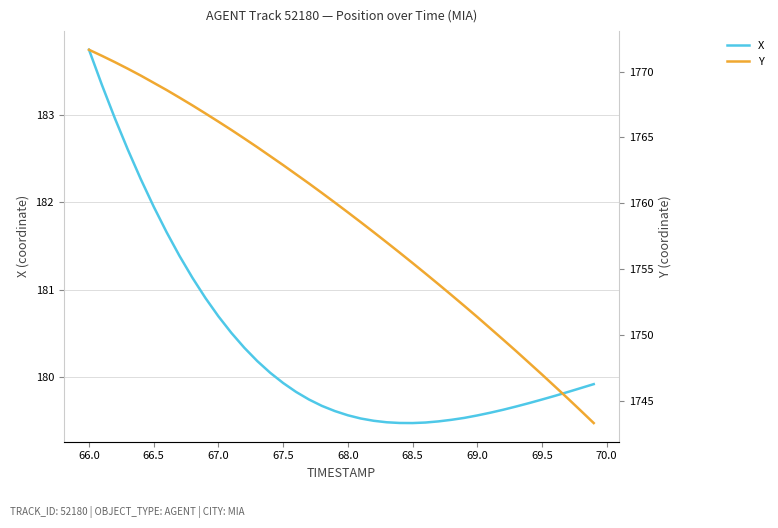

Does the chart display data point markers on the line(s)?

No